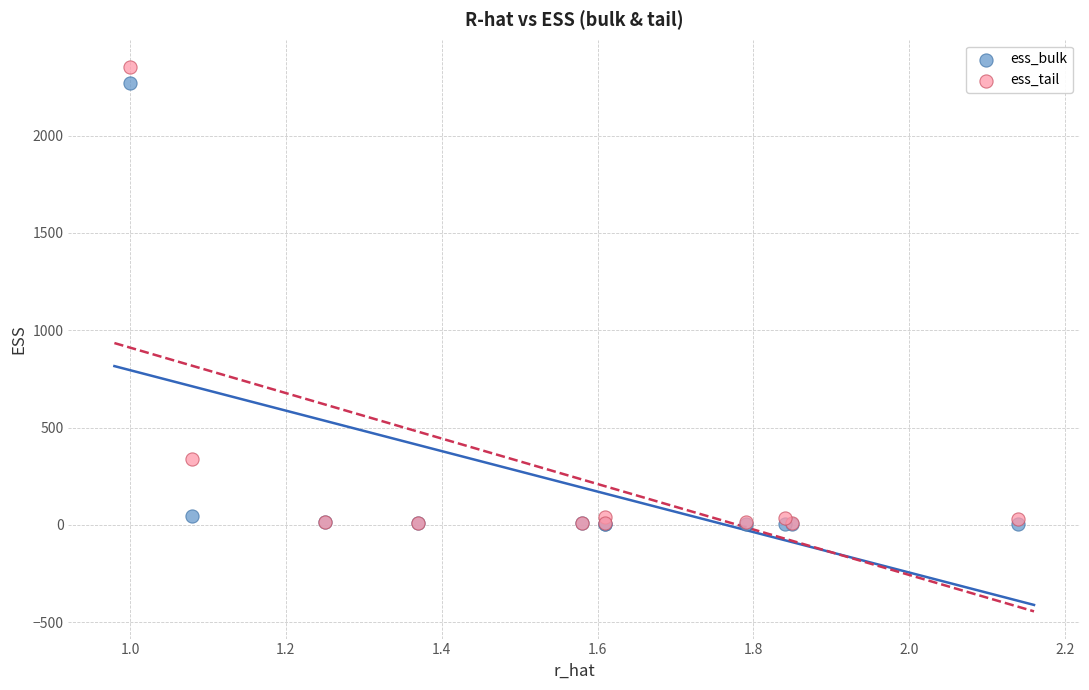

What are all the series names shown in the legend?

ess_bulk, ess_tail